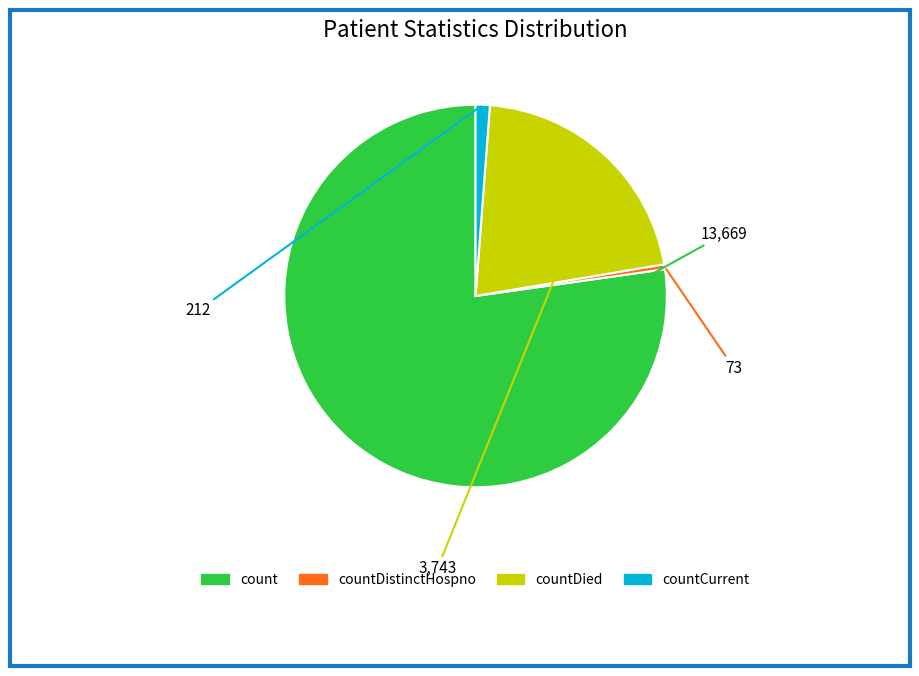

Rank the categories by value from lowest to highest.

countDistinctHospno, countCurrent, countDied, count